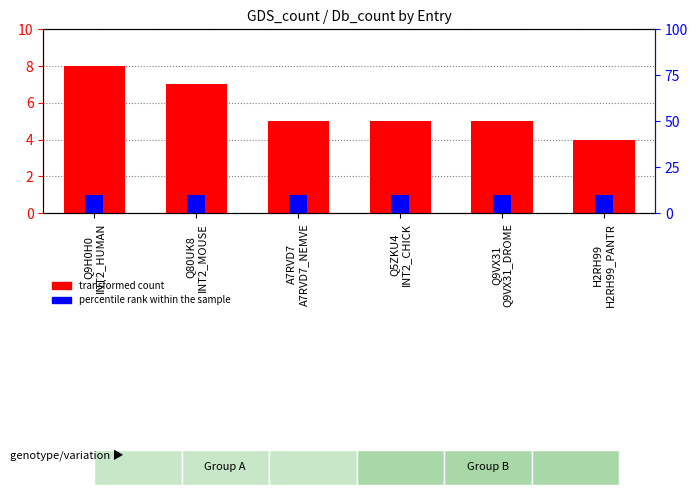

How many data points in transformed count are less than 5?

1